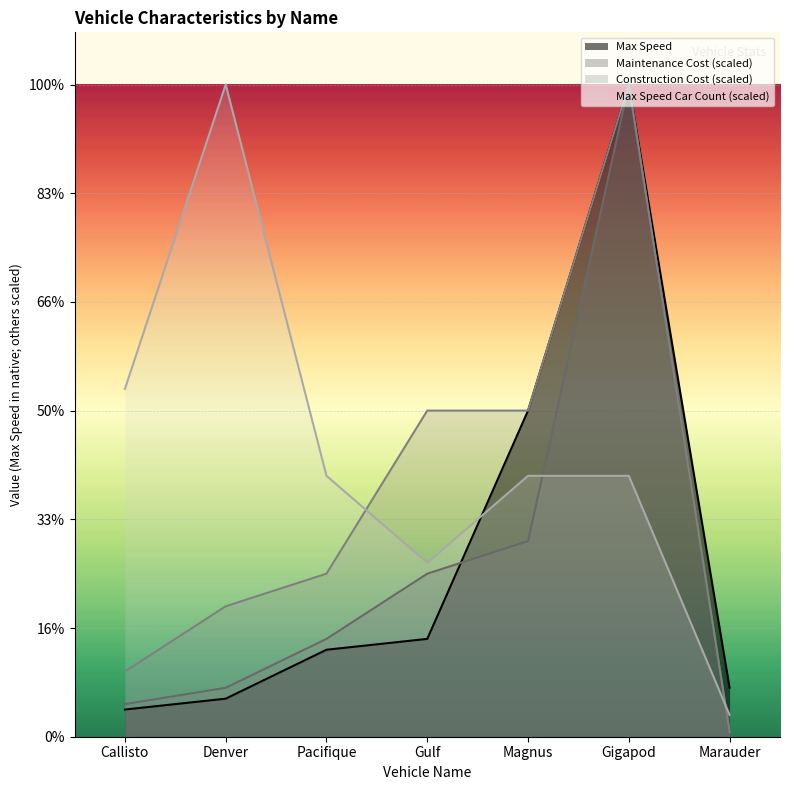

What are all the series names shown in the legend?

Max Speed, Maintenance Cost (scaled), Construction Cost (scaled), Max Speed Car Count (scaled)